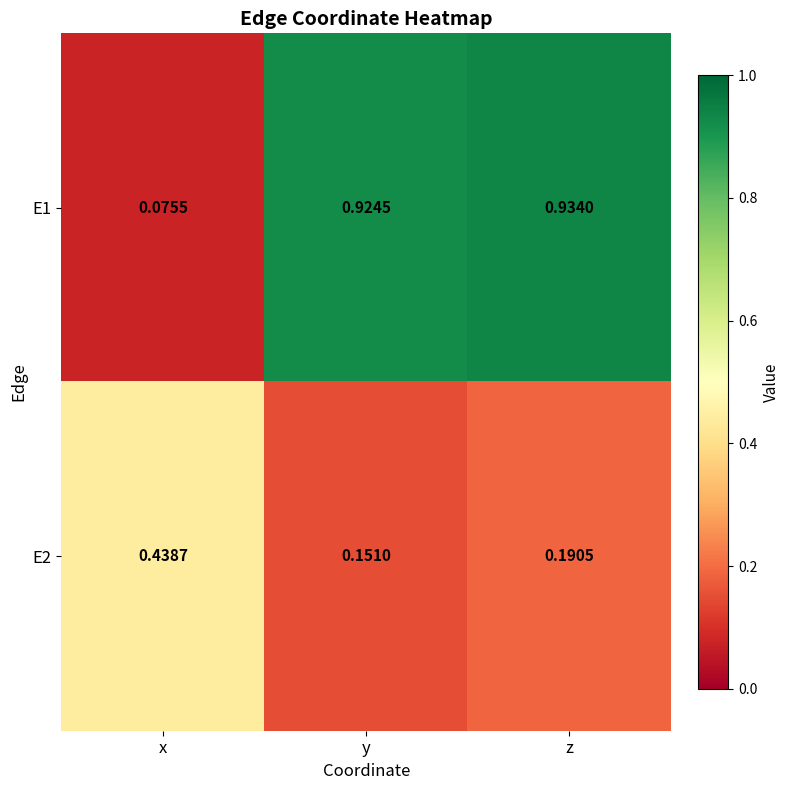

At which category is the sum across all series the highest?

z